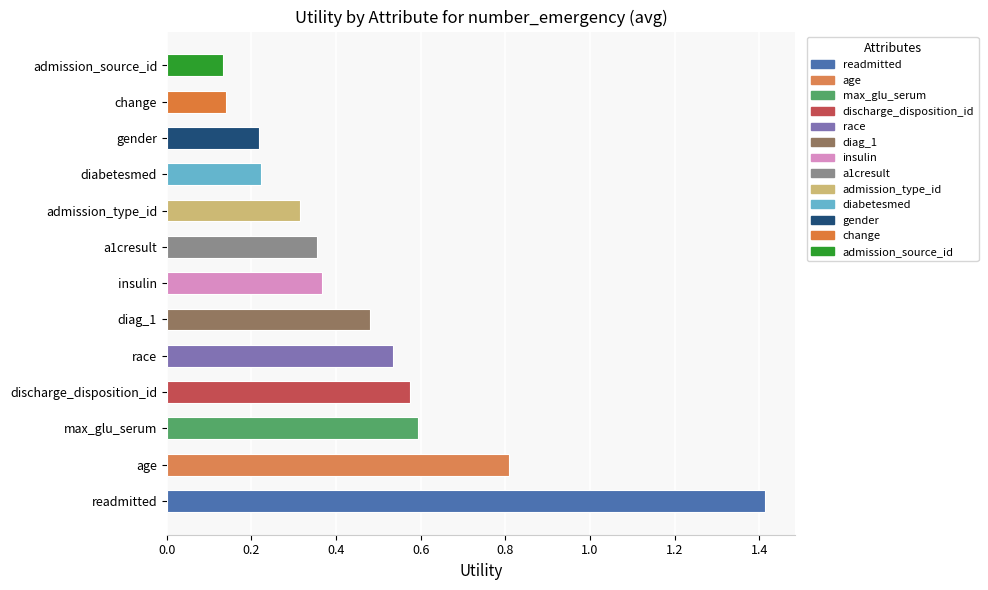

What is the label of the 8th bar from the right?

diag_1